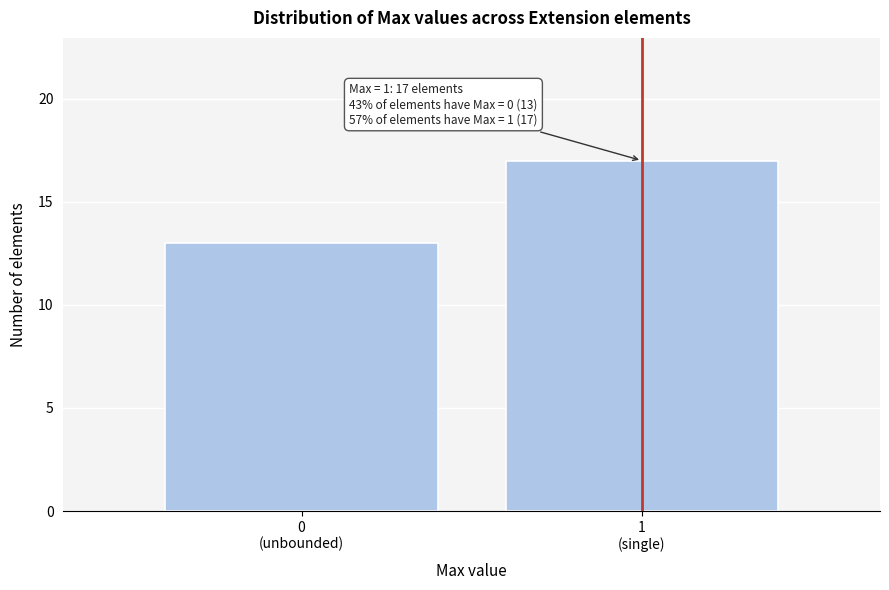

Reading right to left, extract all data points from this chart.

17	13